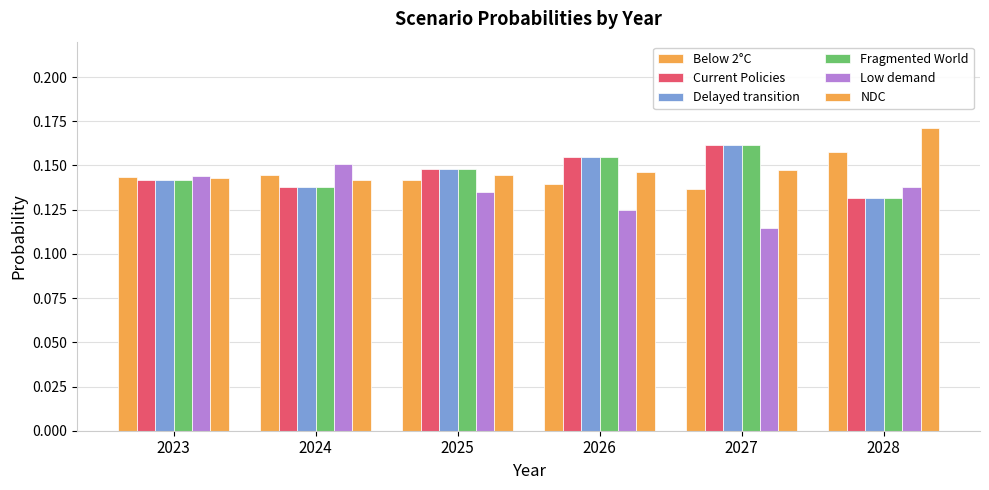

How many distinct data groups are displayed?

6